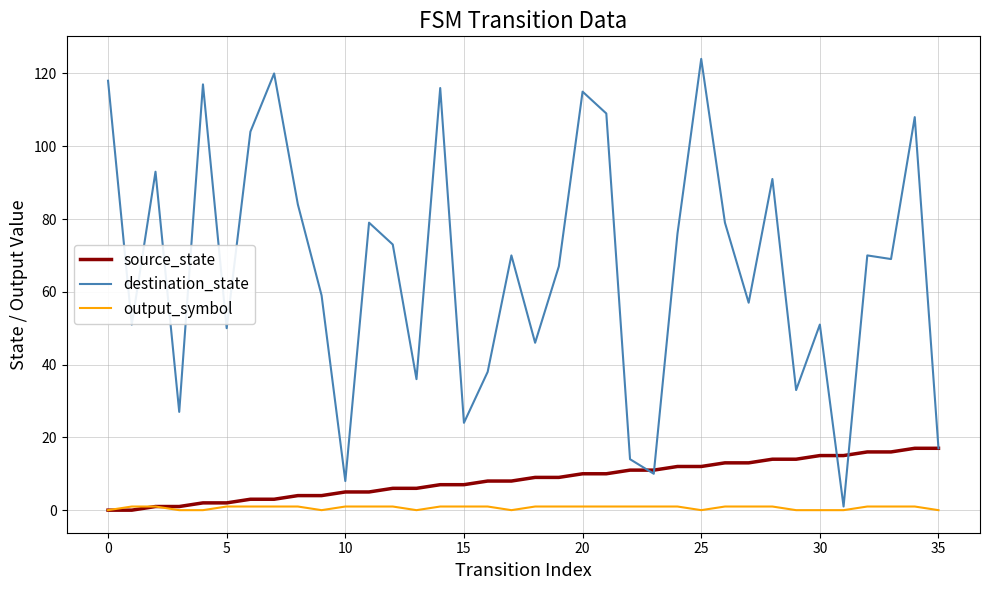

What is the maximum value shown in the chart?

124